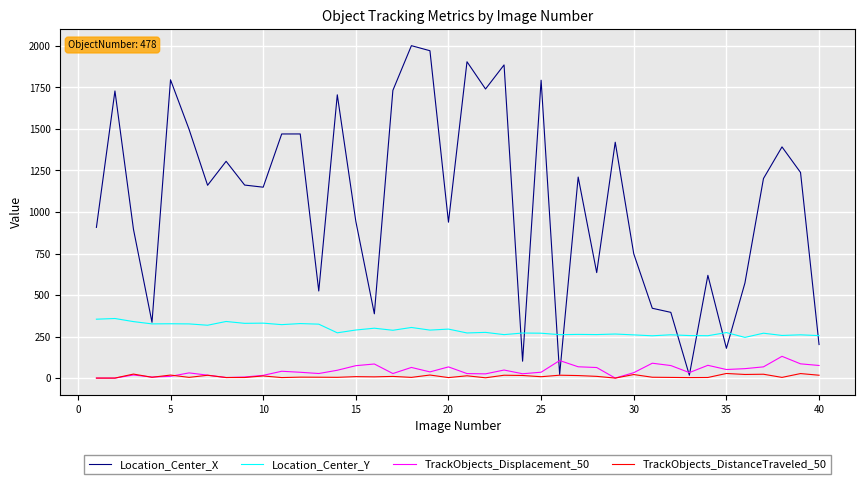

What is the highest value of the TrackObjects_Displacement_50 series?

131.0